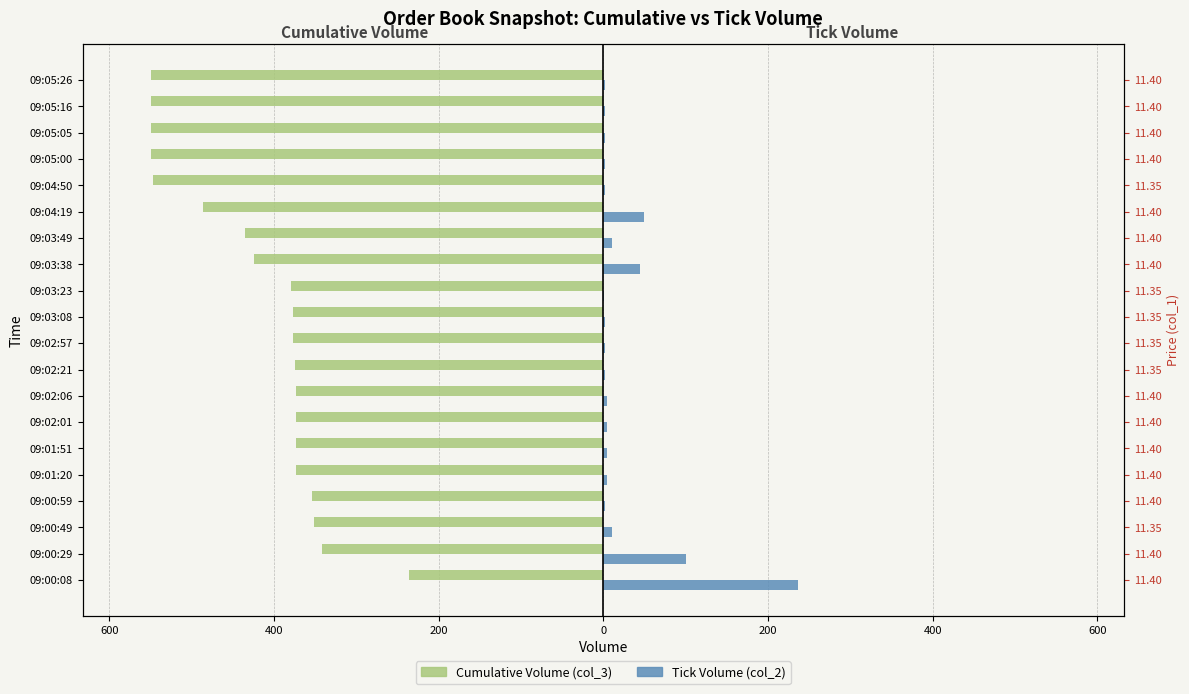

Reading left to right, transcribe all the data shown in this chart.

Cumulative Volume (col_3): -236	-342	-352	-354	-373	-373	-373	-373	-375	-377	-377	-380	-424	-435	-486	-547	-550	-550	-550	-550
Tick Volume (col_2): 236	100	10	2	5	5	5	5	2	2	2	1	44	11	50	2	2	2	2	2